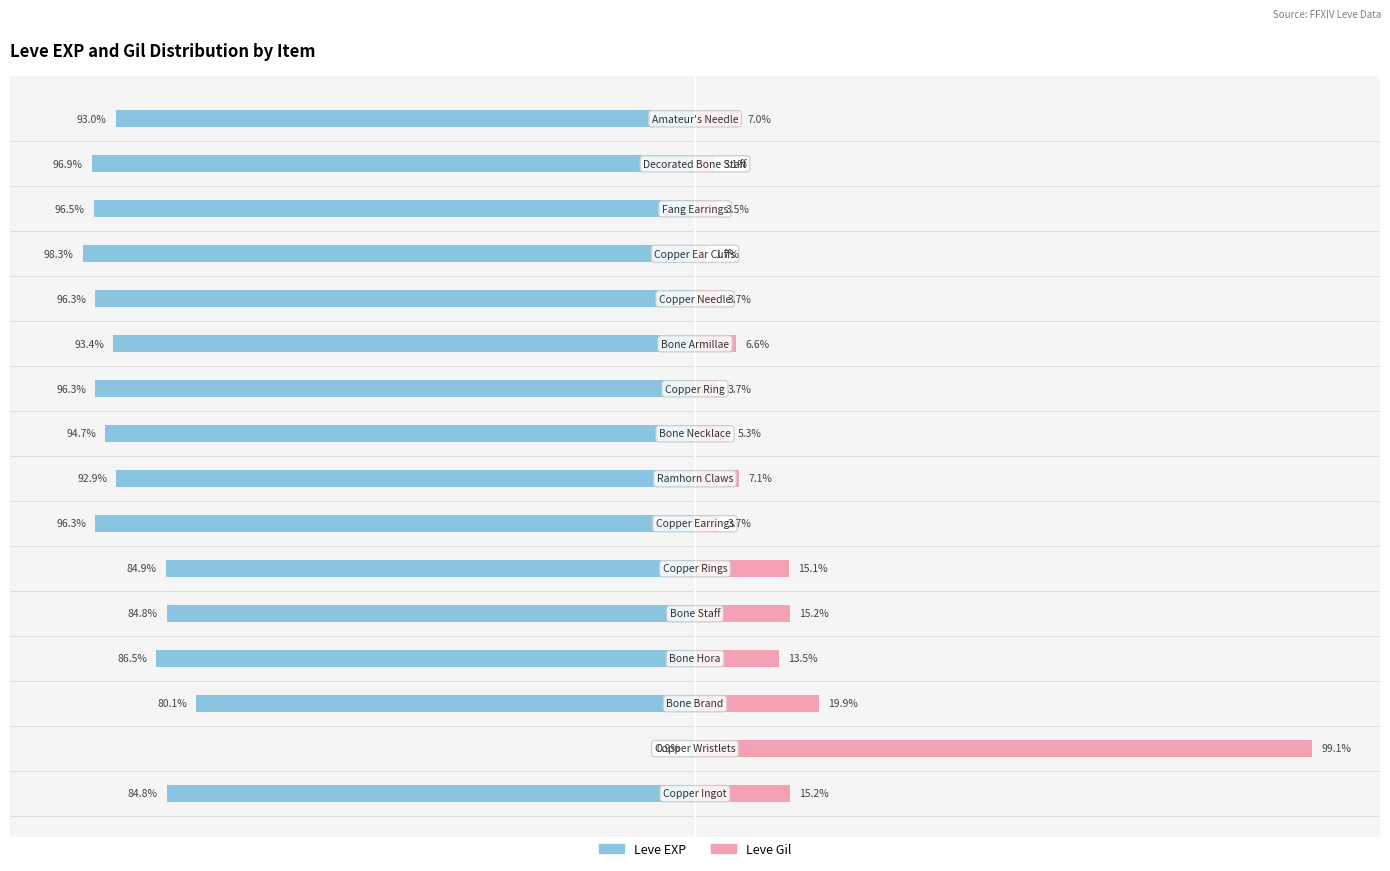

What is the highest value of the Leve Gil series?

99.1